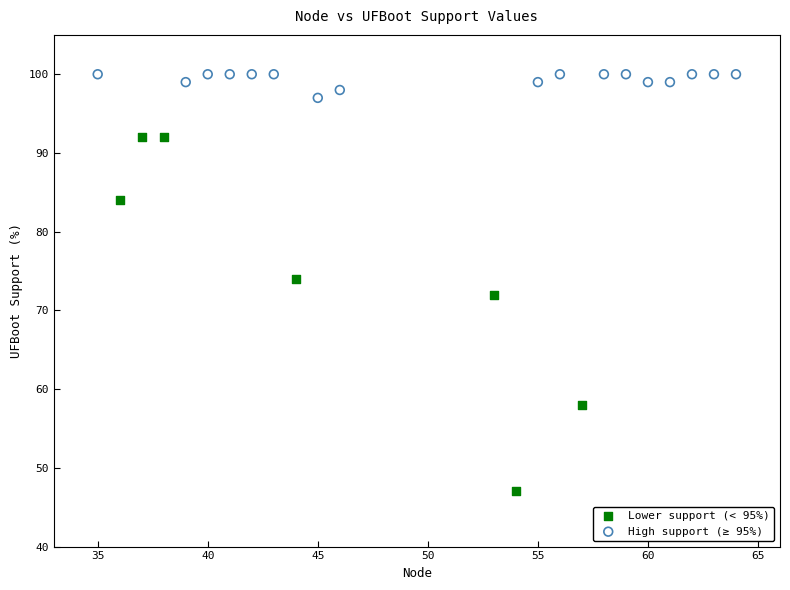

Which series has the widest spread of Y values?

Lower support (< 95%)